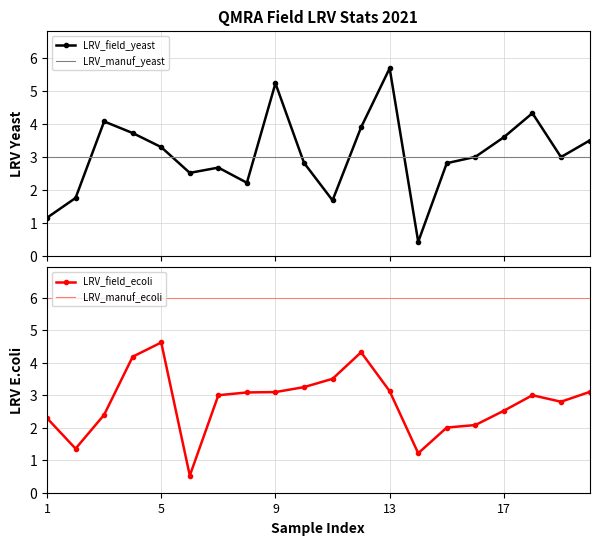

What is the maximum value for LRV_field_yeast?

5.7